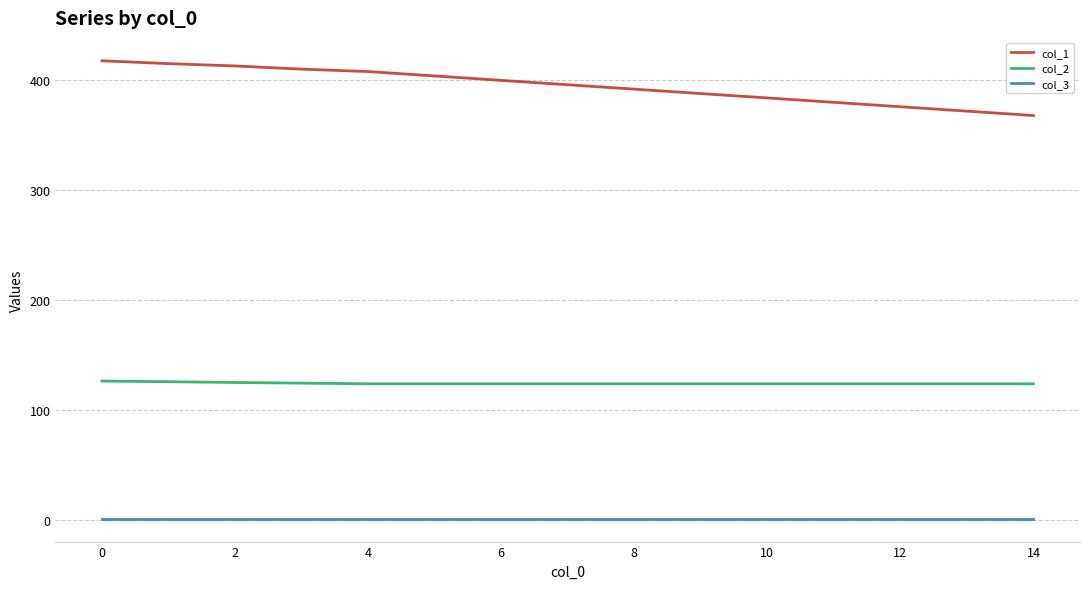

List the series in order of their peak value, highest first.

col_1, col_2, col_3